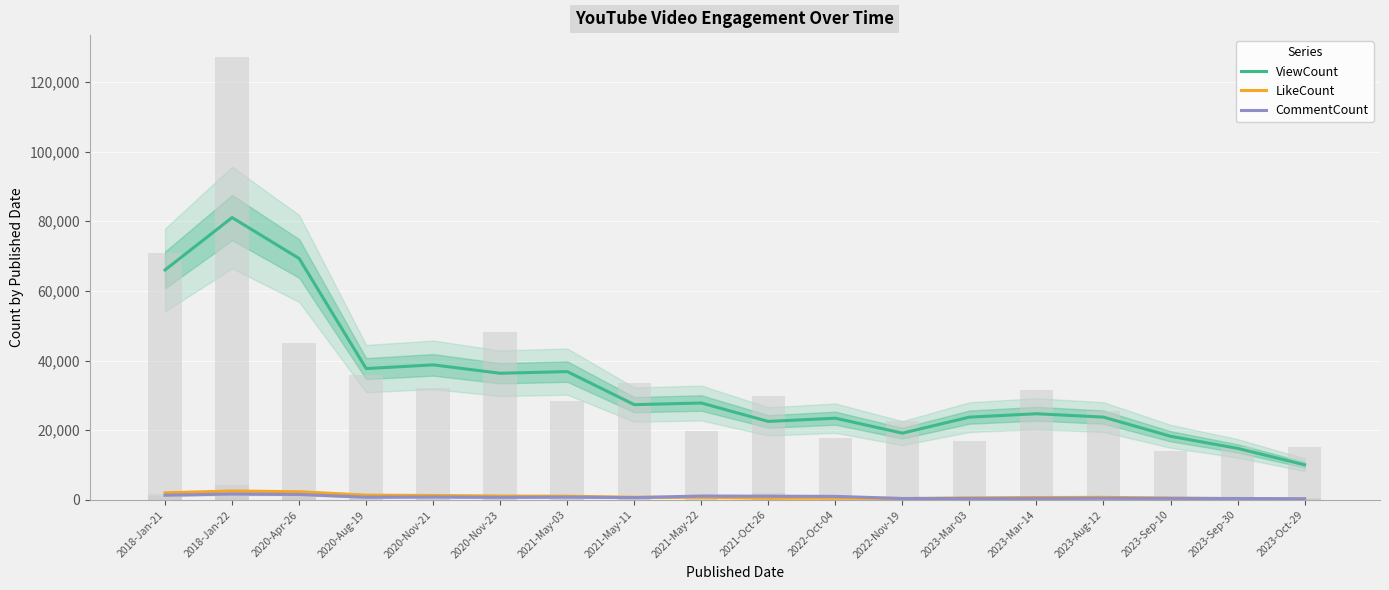

Which has a higher value, 2018-Jan-21 or 2018-Jan-22?

2018-Jan-22